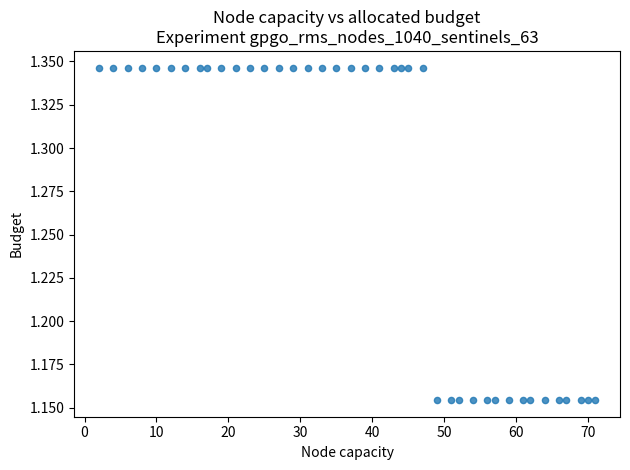

How many points are shown in the scatter plot?

40